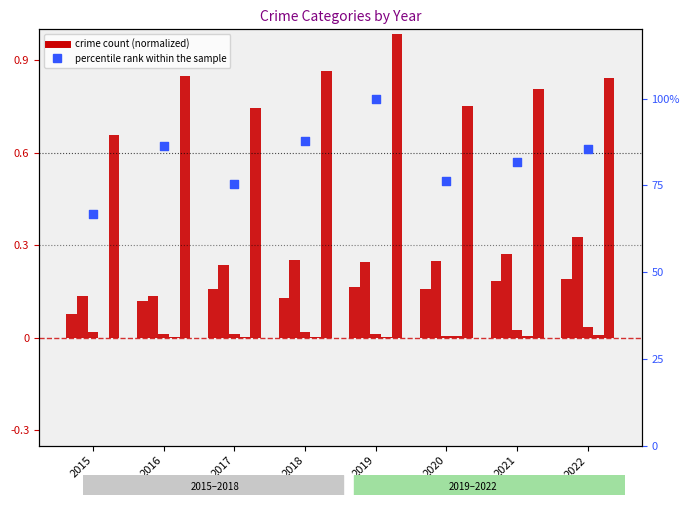

Which series contains the lowest Y value?

Homicide